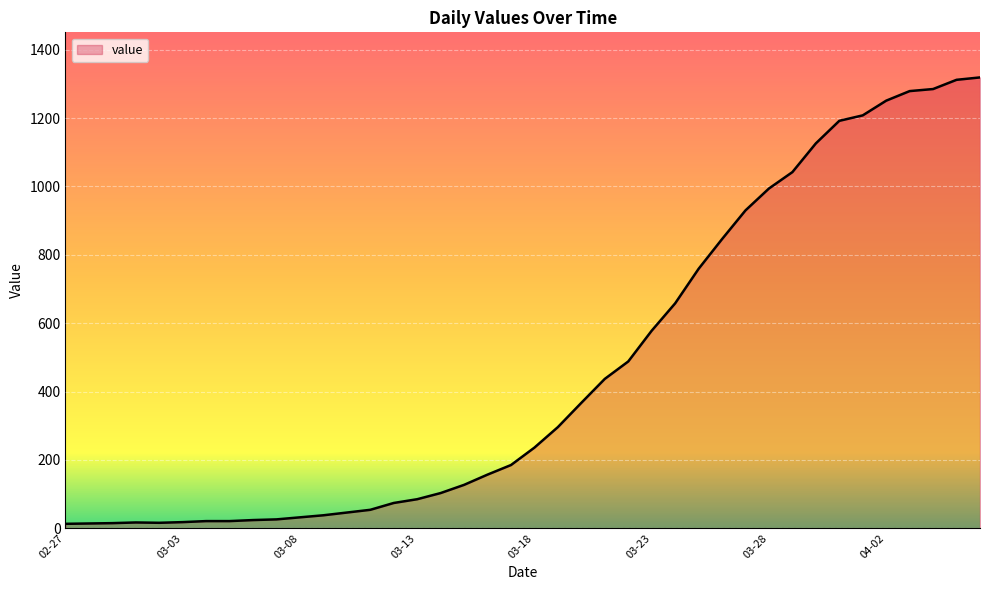

What is the maximum value shown in the chart?

1319